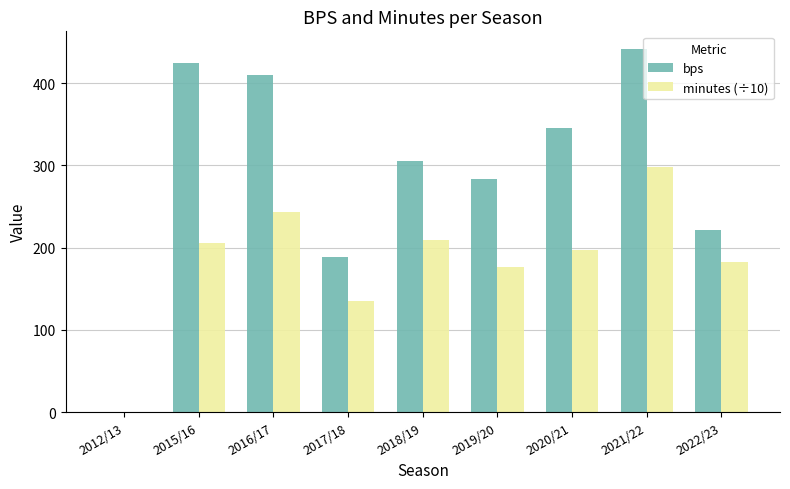

At which label is bps closest to 220?

2022/23